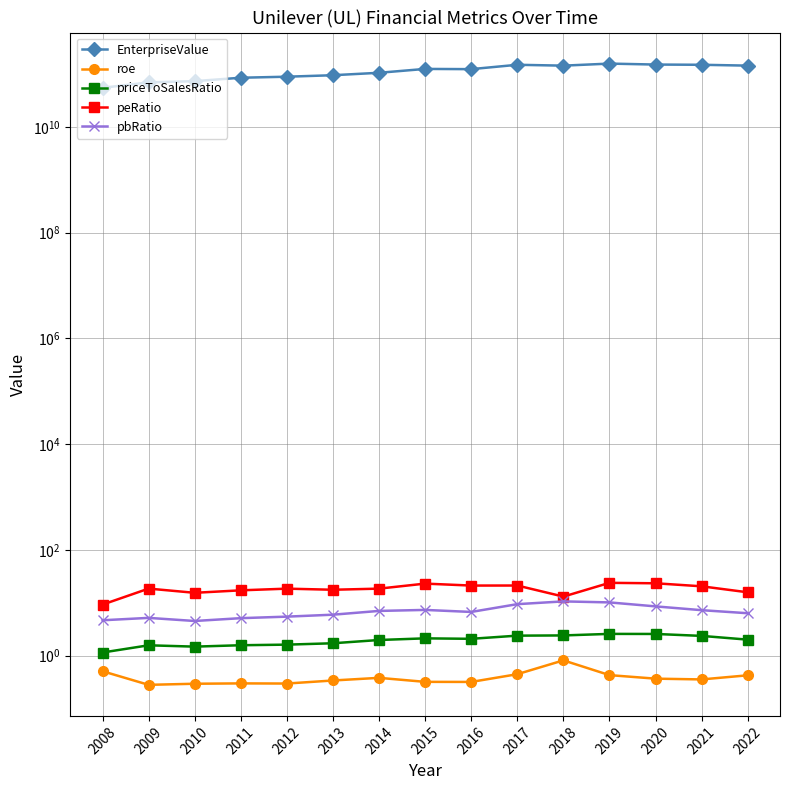

How many categories are shown in the chart?

15